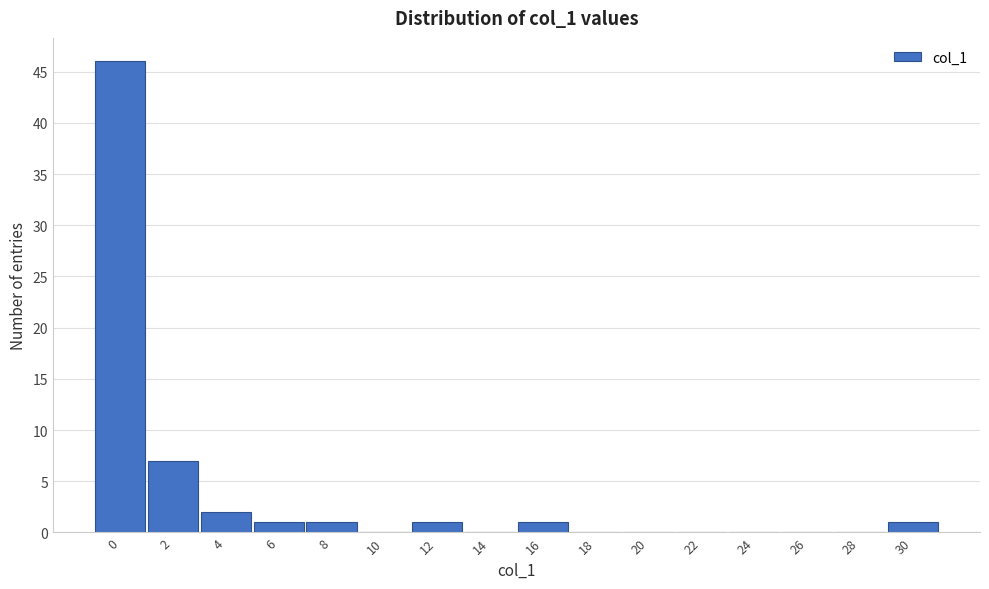

Reading right to left, transcribe all the data shown in this chart.

30=1	28=0	26=0	24=0	22=0	20=0	18=0	16=1	14=0	12=1	10=0	8=1	6=1	4=2	2=7	0=46